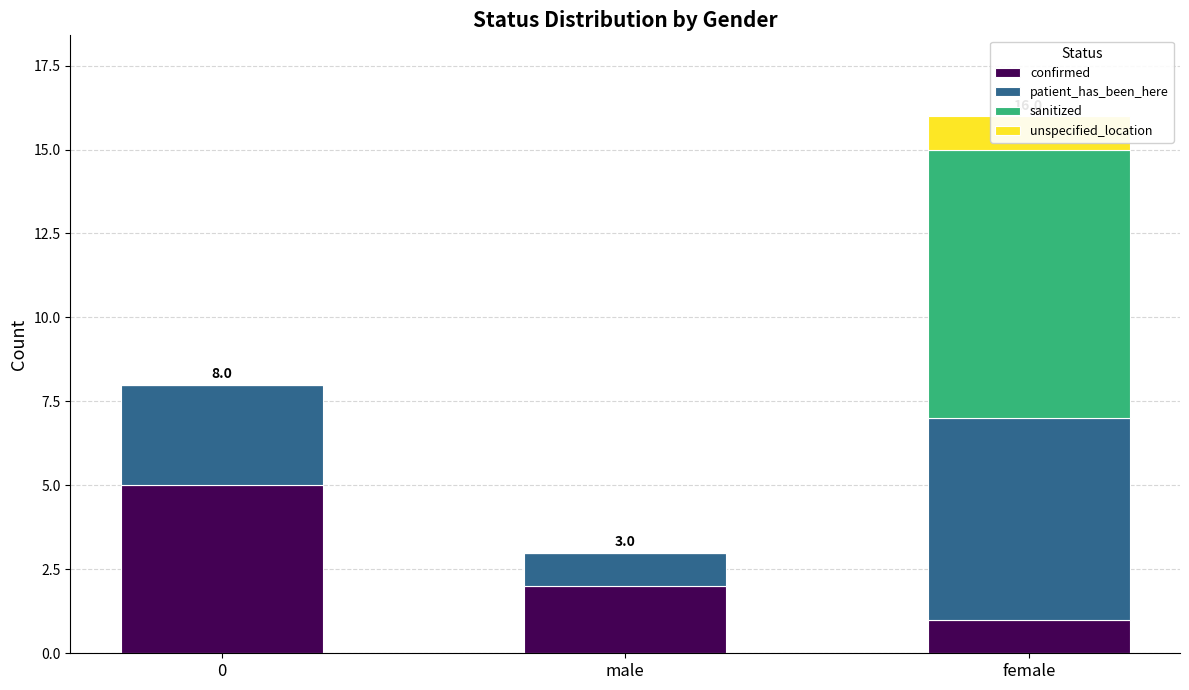

Which category has the highest value in the unspecified_location series?

female